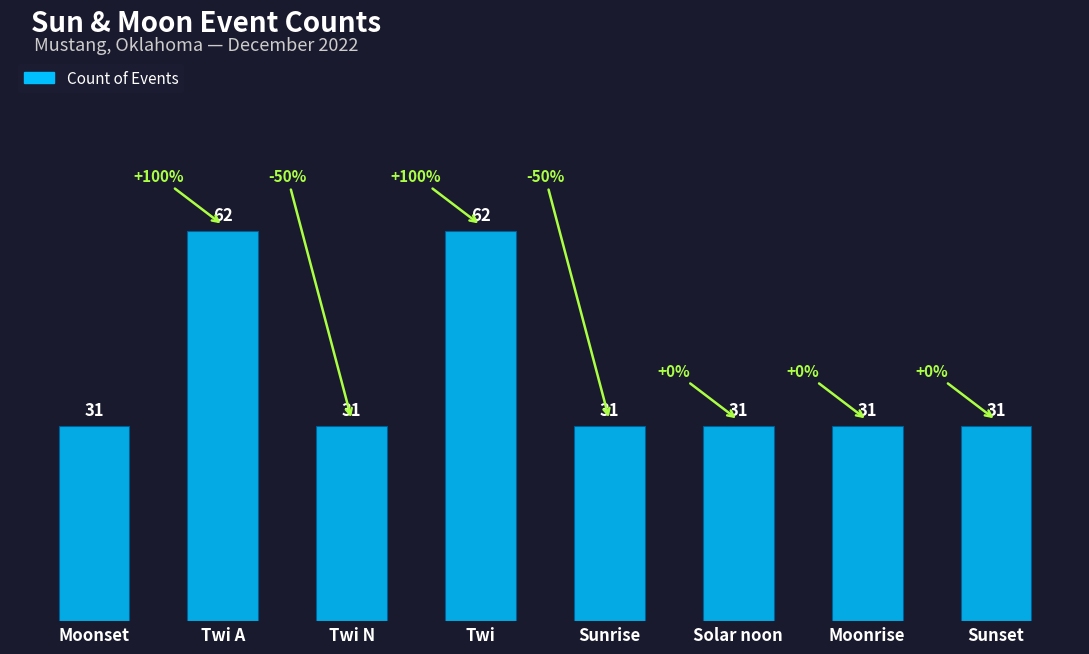

Count the values in the range 31 to 62.

8